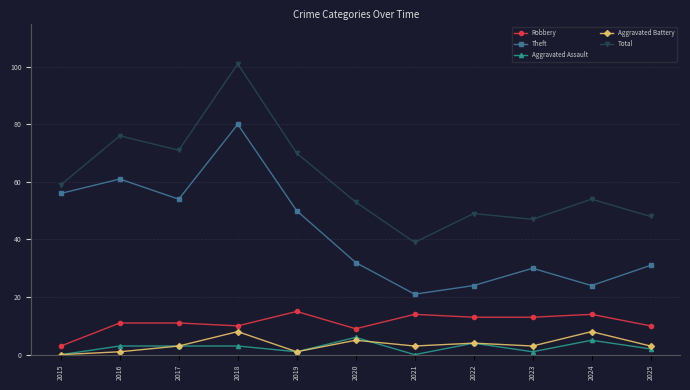

Is the value of Total at 2025 greater than the value of Robbery at 2022?

Yes